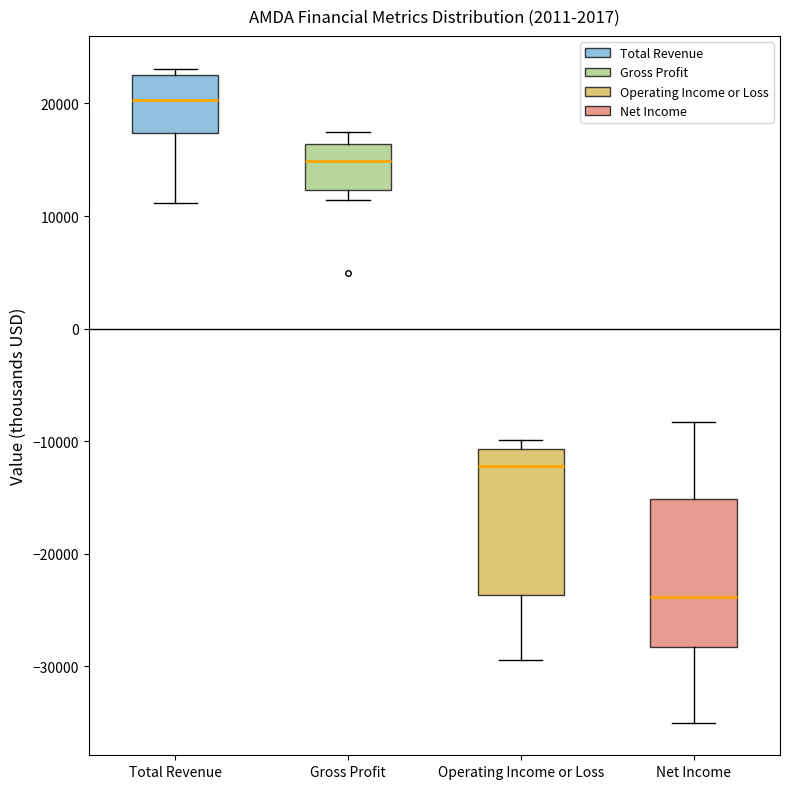

Reading left to right, read every box against the y-axis: the position of its median line, the range the box covers, and the ends of its whiskers. The values are not printed on the chart, so give them approximately, as read against the axis.

Total Revenue: median 20000, box 17000 to 23000, whiskers 11000 to 23000 (just above the box's upper edge)
Gross Profit: median 15000, box 12000 to 16000, whiskers 11000 to 18000
Operating Income or Loss: median -12000, box -24000 to -11000, whiskers -29000 to -10000
Net Income: median -24000, box -28000 to -15000, whiskers -35000 to -8000